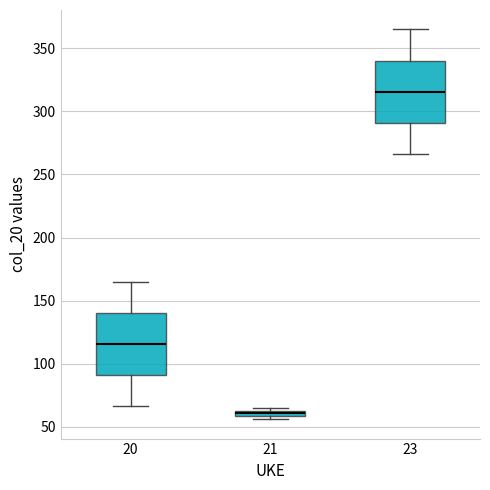

Where is the upper edge of the box at x = 20 on the y-axis? The values are not printed on the chart, so give them approximately, as read against the axis.

140